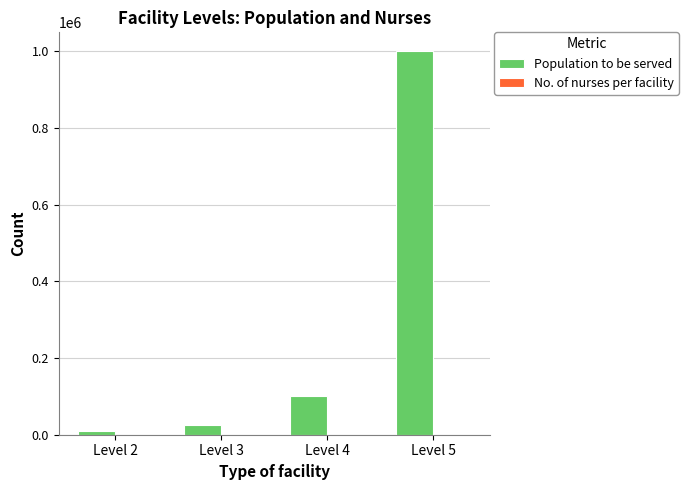

What is the maximum value shown in the chart?

1000000